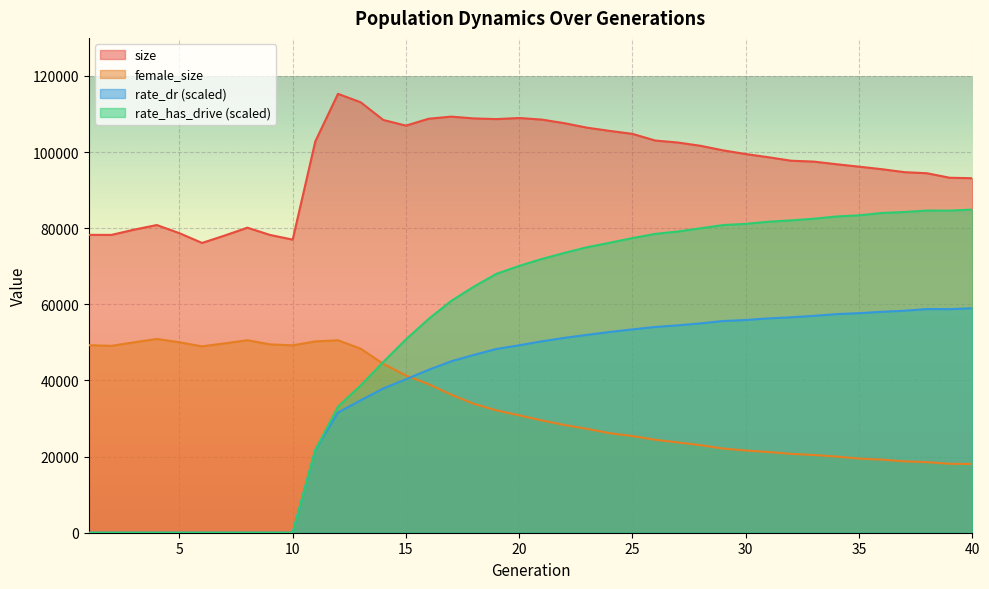

At which label does female_size first exceed 30838?

1